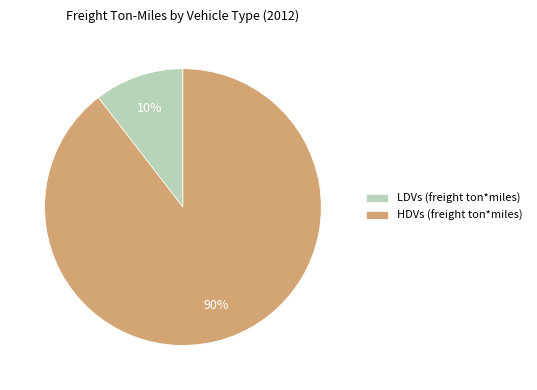

What is the majority slice?

HDVs (freight ton*miles)